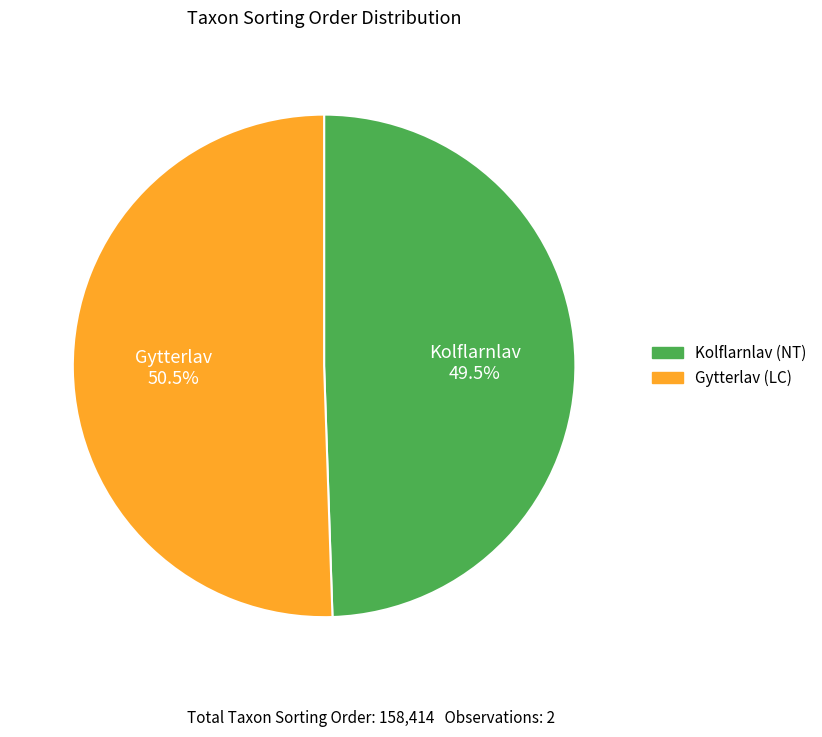

Is there any slice that represents more than half of the pie?

Yes